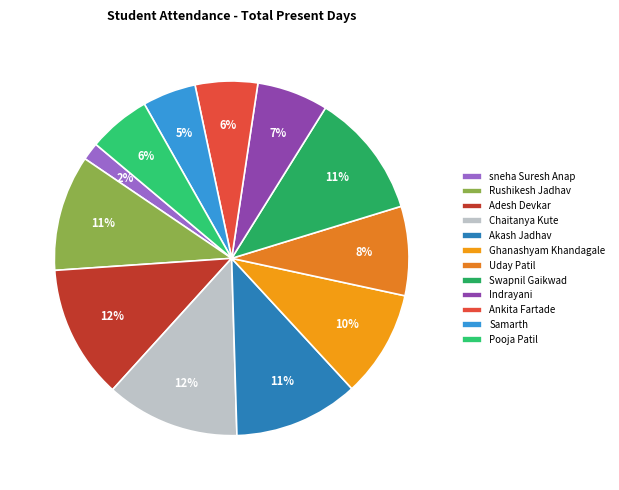

True or false: Swapnil Gaikwad accounts for 20% of the total.

False